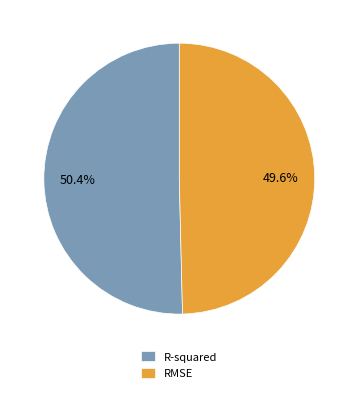

What percentage is the R-squared slice, to the nearest percent?

50%